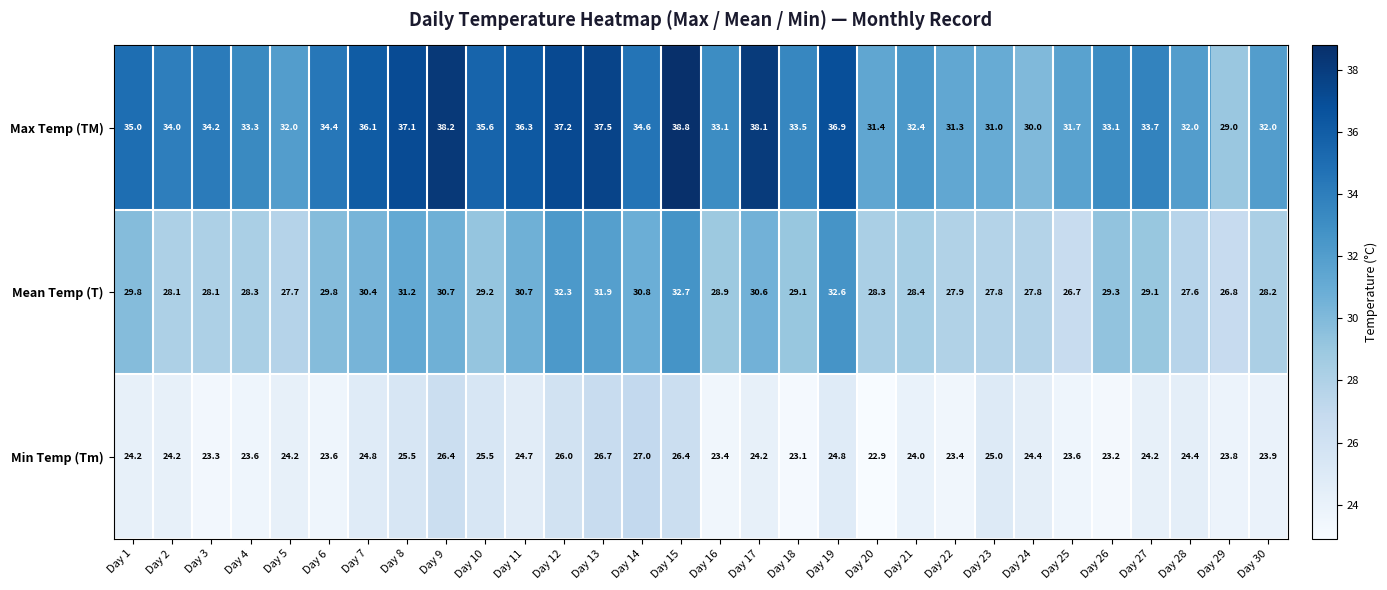

What is the difference between the second highest and second lowest values in the Min Temp (Tm) series?

3.6